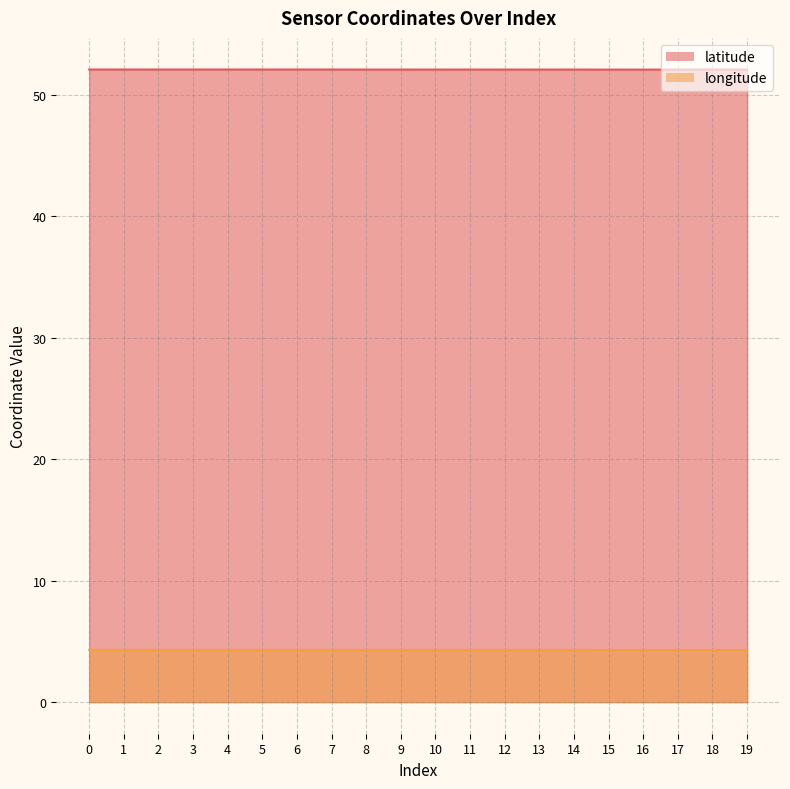

At which category does longitude reach its first local valley?

3